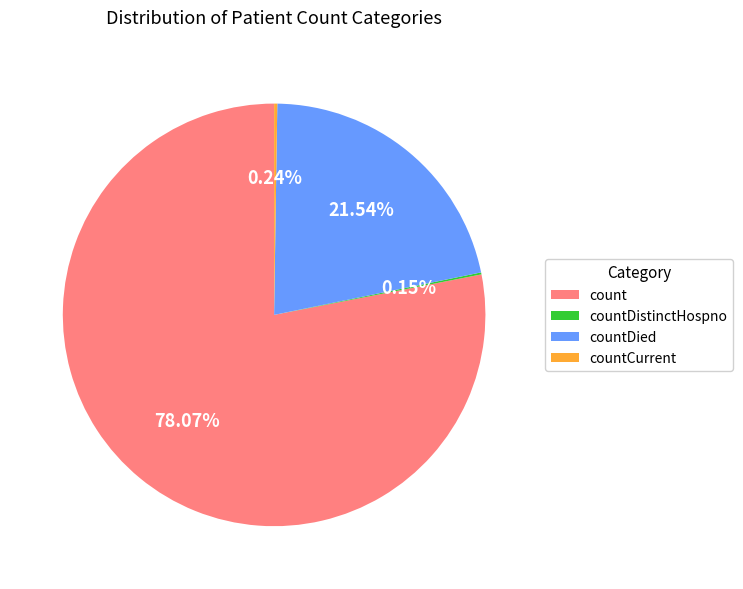

Is countDied the majority of the pie?

No